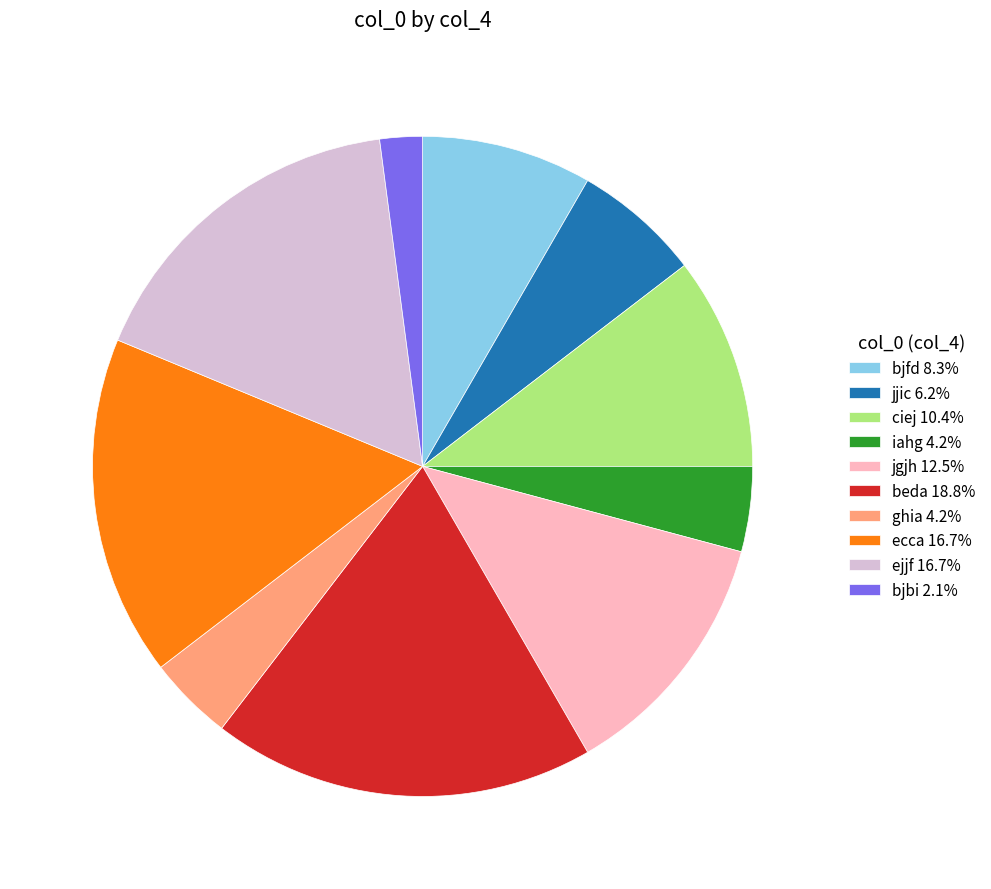

Combined, do ghia 4.2% and beda 18.8% account for over 50%?

No